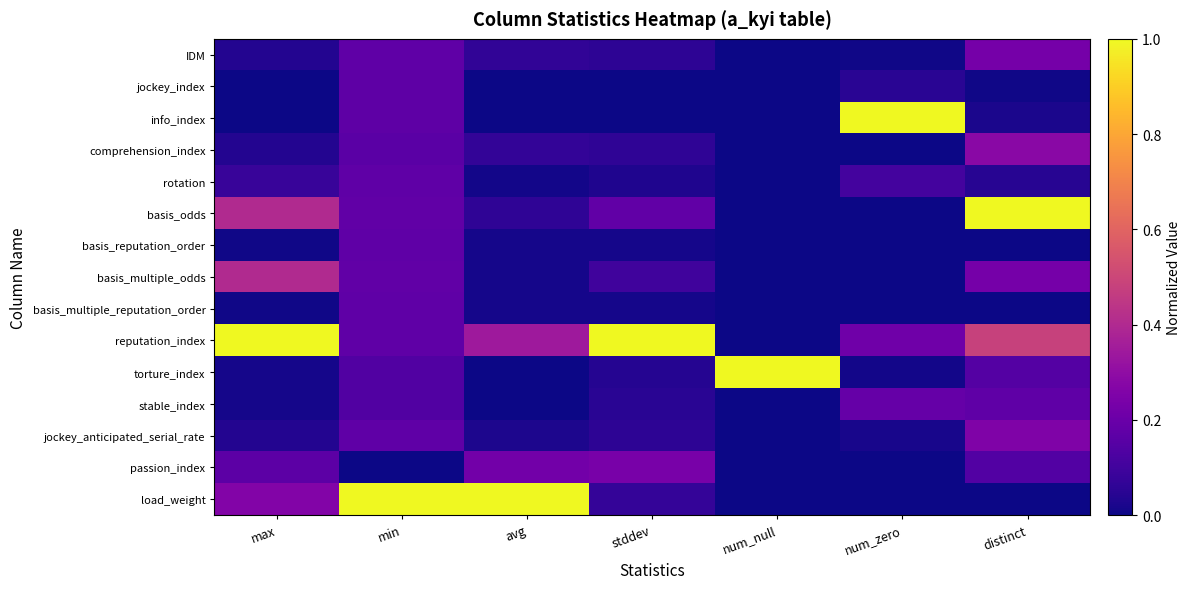

Which series has the largest total across all categories?

reputation_index